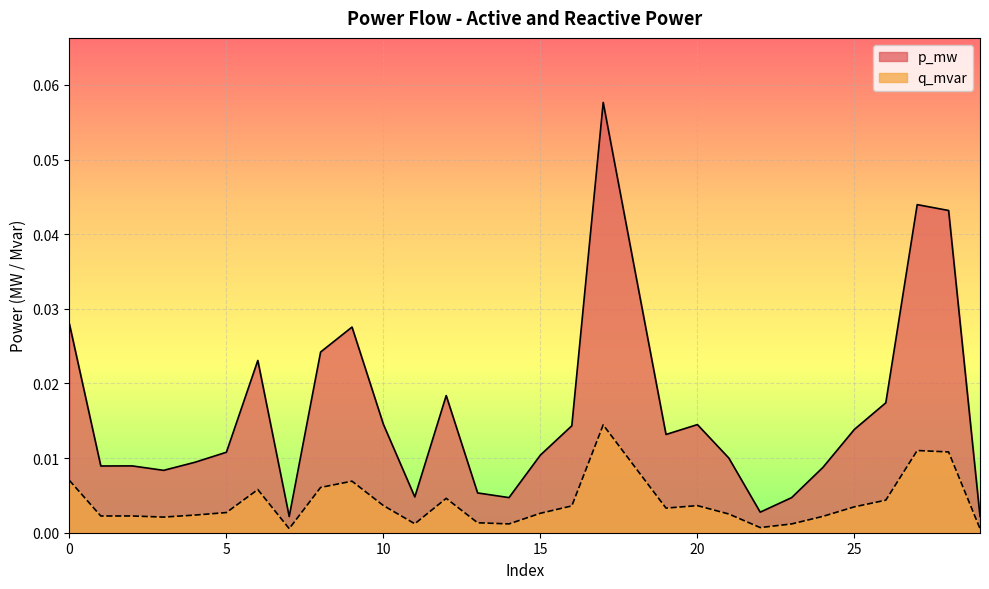

At which category does p_mw reach its first local peak?

2